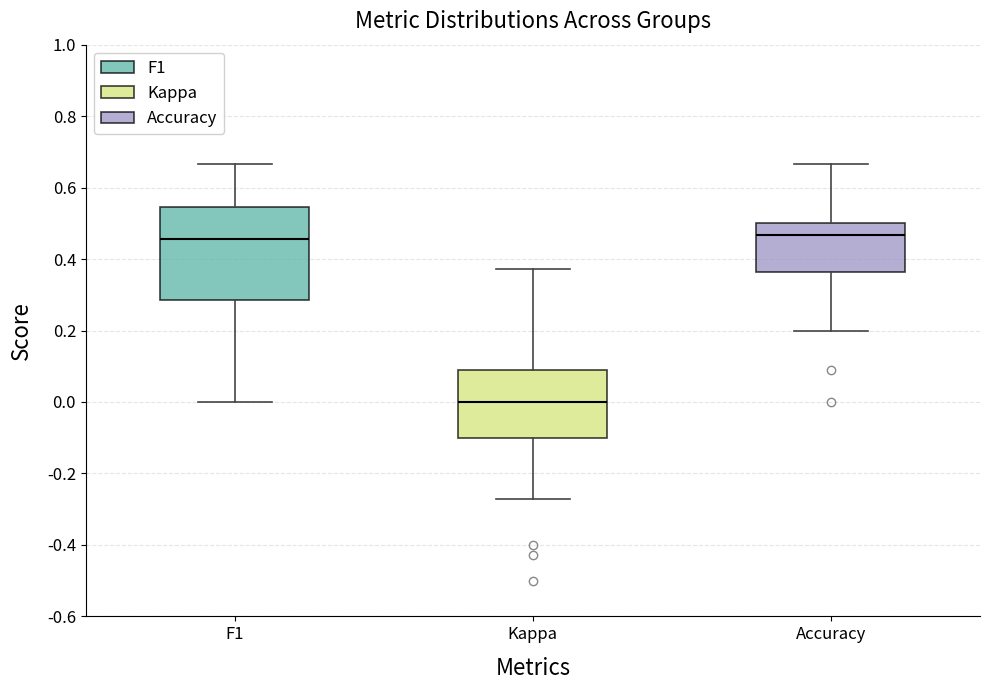

Reading left to right, read every box against the y-axis: the position of its median line, the range the box covers, and the ends of its whiskers. The values are not printed on the chart, so give them approximately, as read against the axis.

F1: median 0.46, box 0.28 to 0.54, whiskers 0.00 to 0.66
Kappa: median 0.00, box -0.10 to 0.10, whiskers -0.28 to 0.38
Accuracy: median 0.46, box 0.36 to 0.50, whiskers 0.20 to 0.66